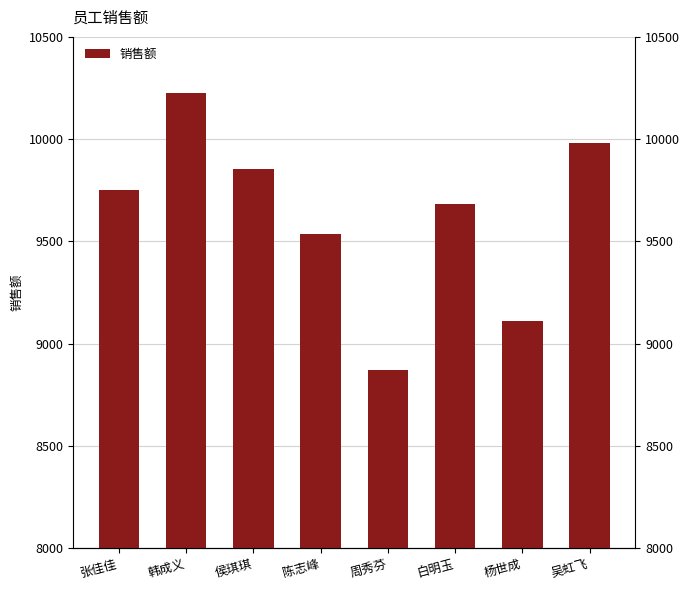

What is the change in value from 张佳佳 to 侯琪琪?

+104